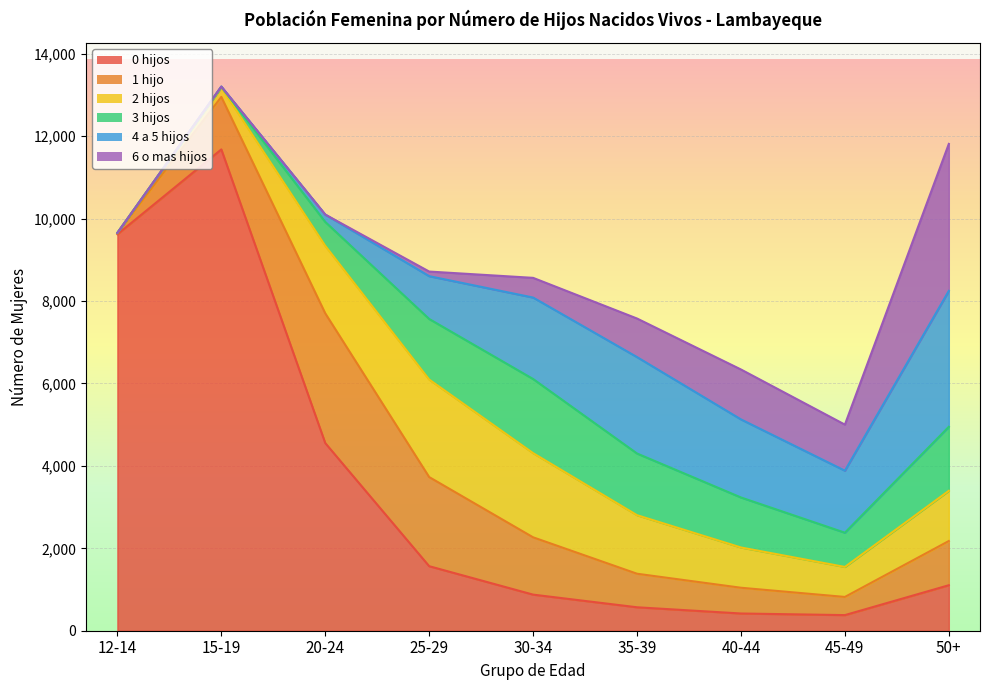

Reading right to left, list all the values displayed in this chart.

0 hijos: 50+=1104	45-49=379	40-44=418	35-39=569	30-34=876	25-29=1566	20-24=4554	15-19=11681	12-14=9622
1 hijo: 50+=1073	45-49=441	40-44=625	35-39=814	30-34=1391	25-29=2163	20-24=3149	15-19=1275	12-14=28
2 hijos: 50+=1219	45-49=728	40-44=977	35-39=1421	30-34=2043	25-29=2367	20-24=1639	15-19=226	12-14=6
3 hijos: 50+=1553	45-49=831	40-44=1214	35-39=1497	30-34=1799	25-29=1470	20-24=579	15-19=20	12-14=0
4 a 5 hijos: 50+=3299	45-49=1505	40-44=1895	35-39=2340	30-34=1977	25-29=1039	20-24=179	15-19=5	12-14=0
6 o mas hijos: 50+=3567	45-49=1118	40-44=1211	35-39=936	30-34=478	25-29=112	20-24=0	15-19=0	12-14=0